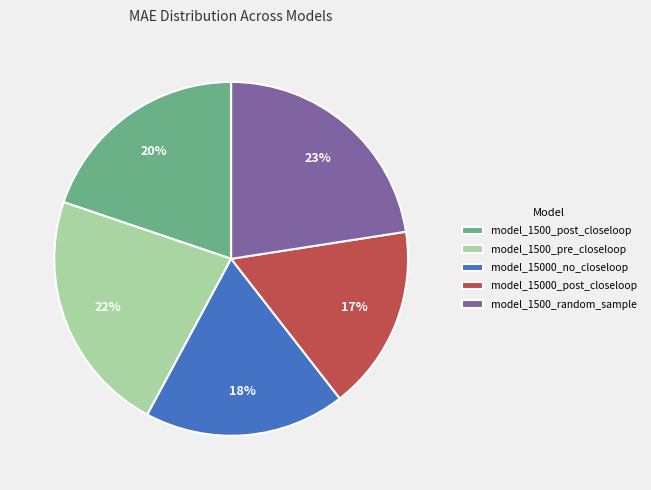

The model_1500_post_closeloop slice represents 25% of the pie. True or false?

False